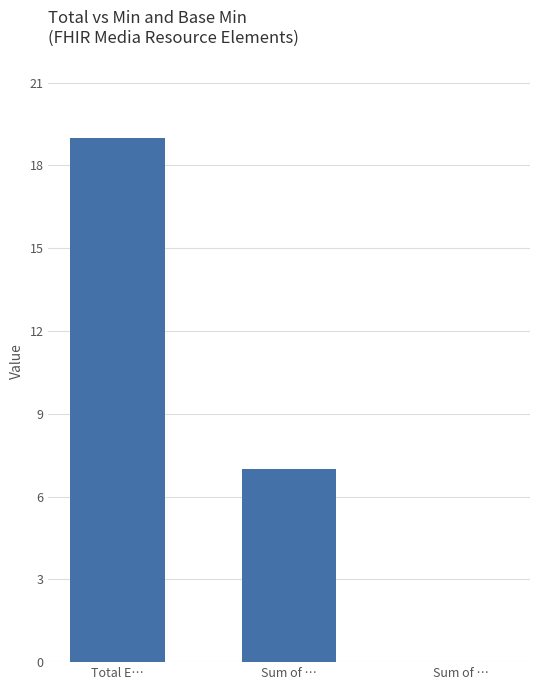

How many categories are shown in the chart?

3